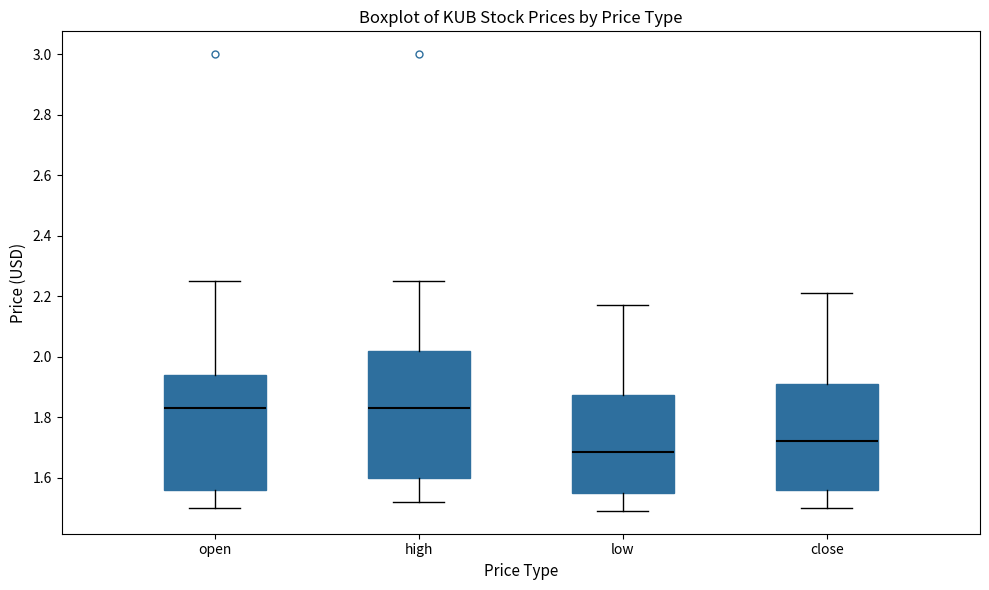

Reading left to right, transcribe this box plot: for each box, give where its median line is, the range the box spans, and where its two whiskers end, as read against the y-axis. The values are not printed on the chart, so give them approximately, as read against the axis.

open: median 1.84, box 1.56 to 1.94, whiskers 1.50 to 2.26
high: median 1.84, box 1.60 to 2.02, whiskers 1.52 to 2.26
low: median 1.68, box 1.56 to 1.88, whiskers 1.50 to 2.18
close: median 1.72, box 1.56 to 1.92, whiskers 1.50 to 2.22